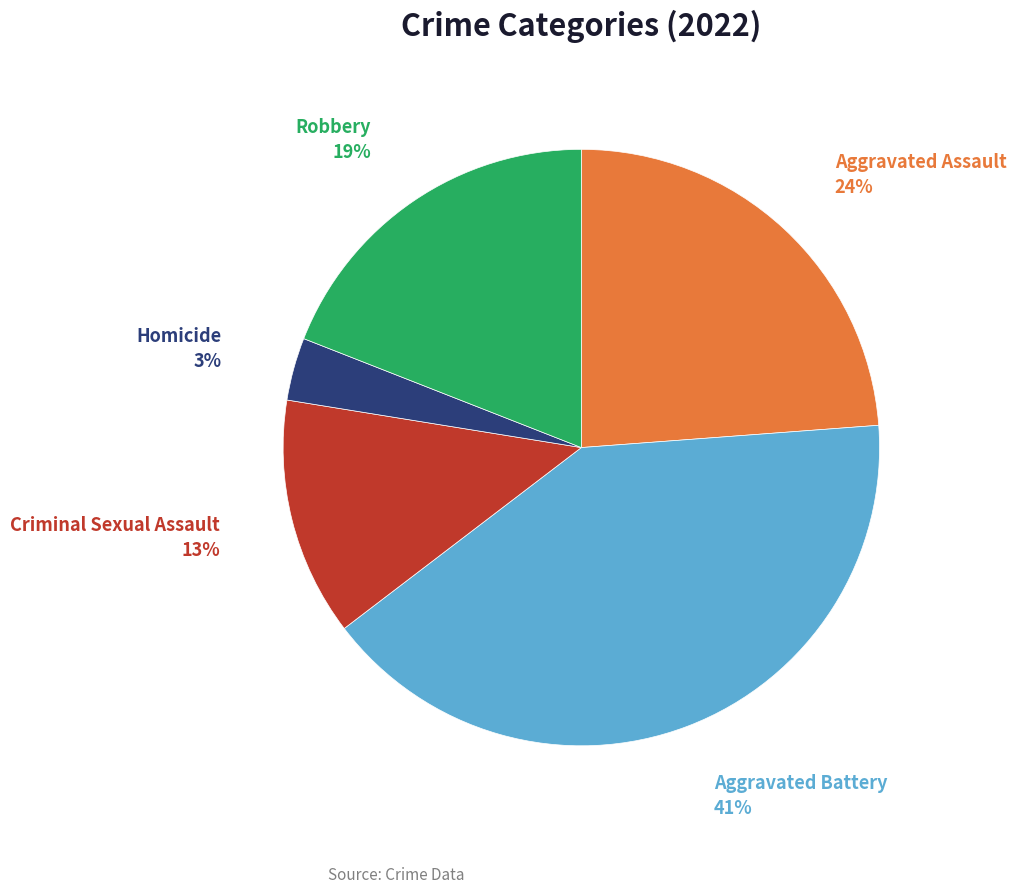

Does any single category account for the majority?

No